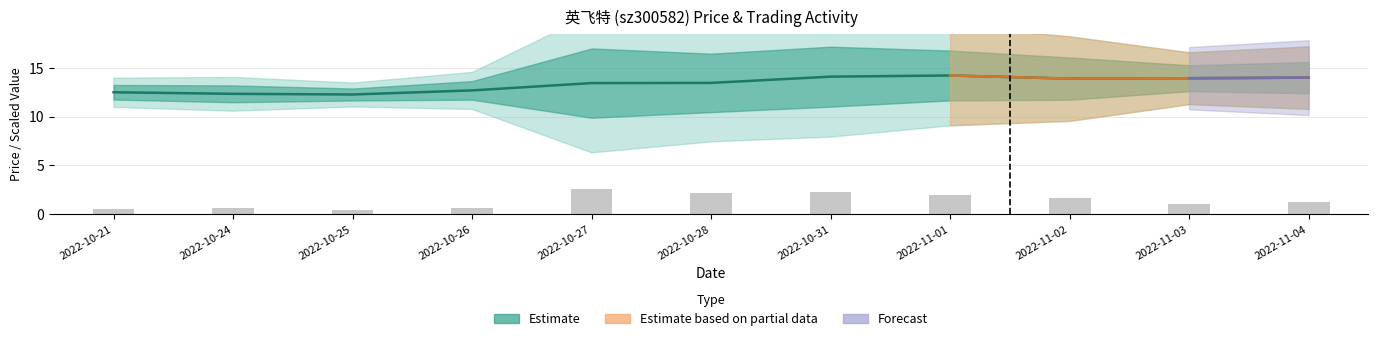

Reading right to left, what are all the values shown in this chart?

14.0	13.9	13.9	14.2	14.1	13.4	13.4	12.7	12.3	12.3	12.5